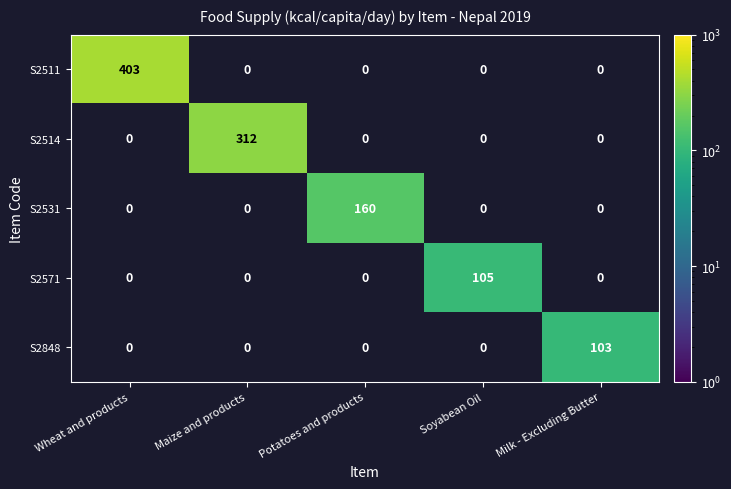

How many distinct data groups are displayed?

5